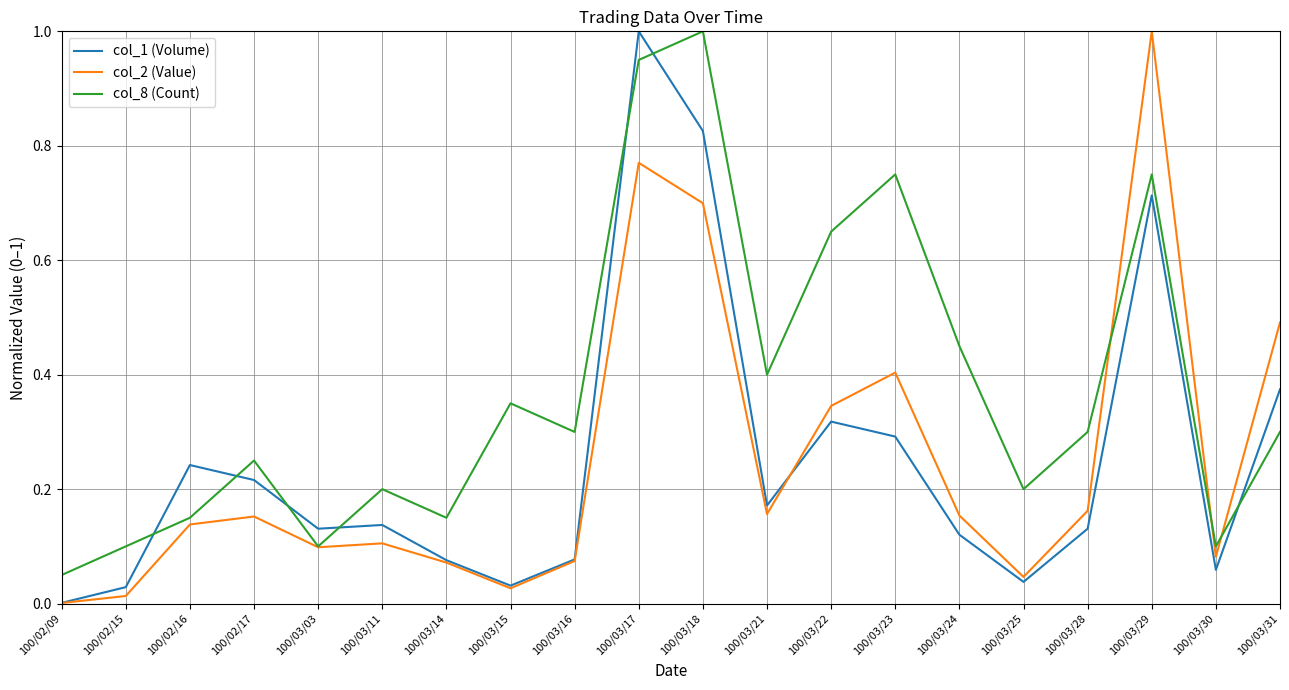

Does the chart display data point markers on the line(s)?

No